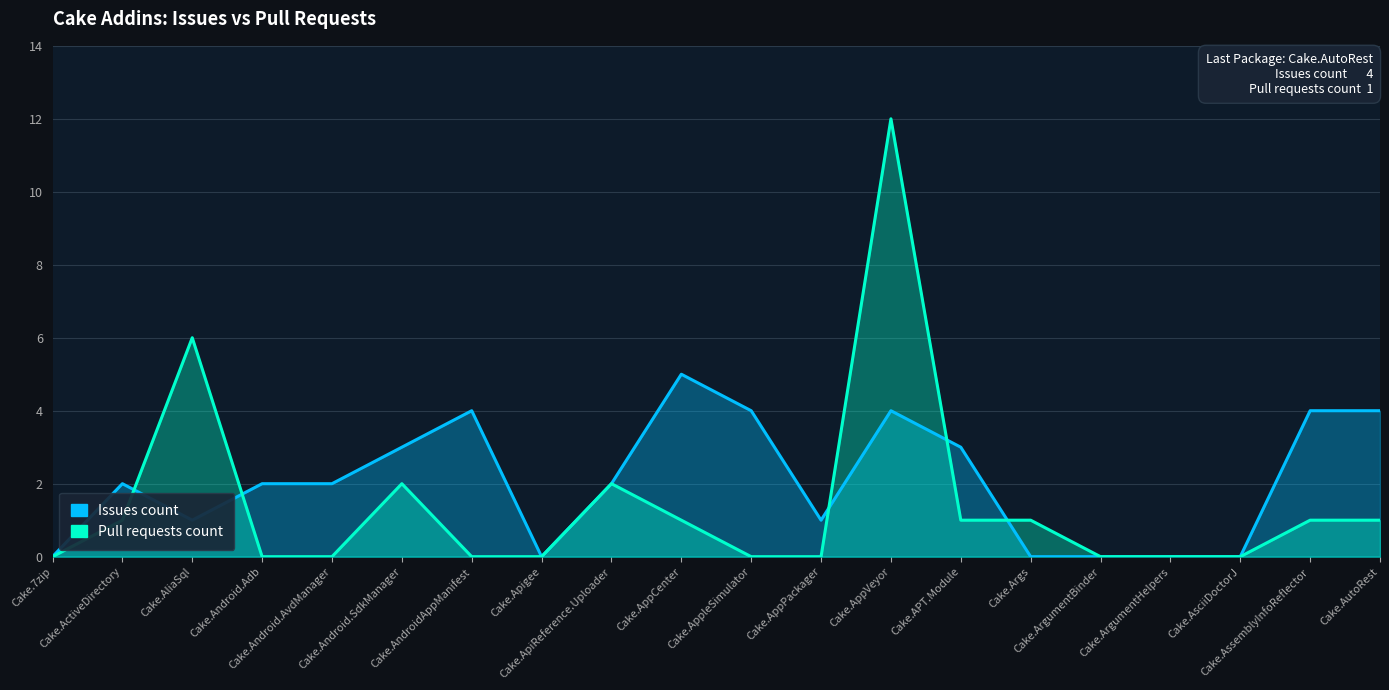

At how many categories does at least one series exceed 3?

7